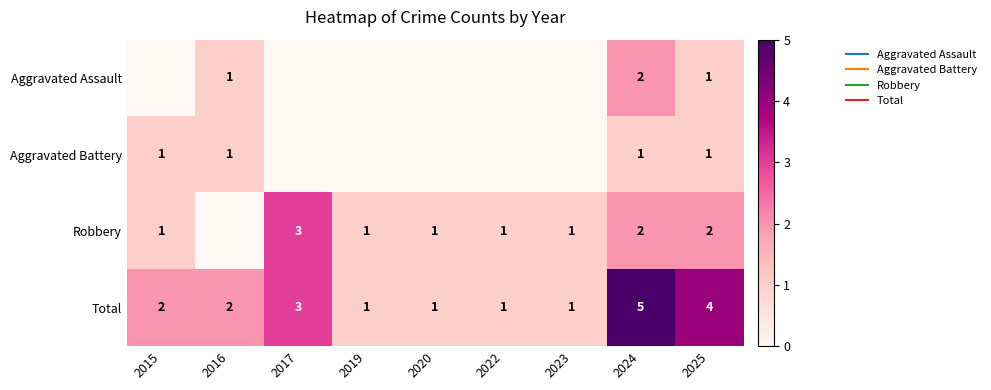

Rank the series by their maximum value, from highest to lowest.

Total, Robbery, Aggravated Assault, Aggravated Battery